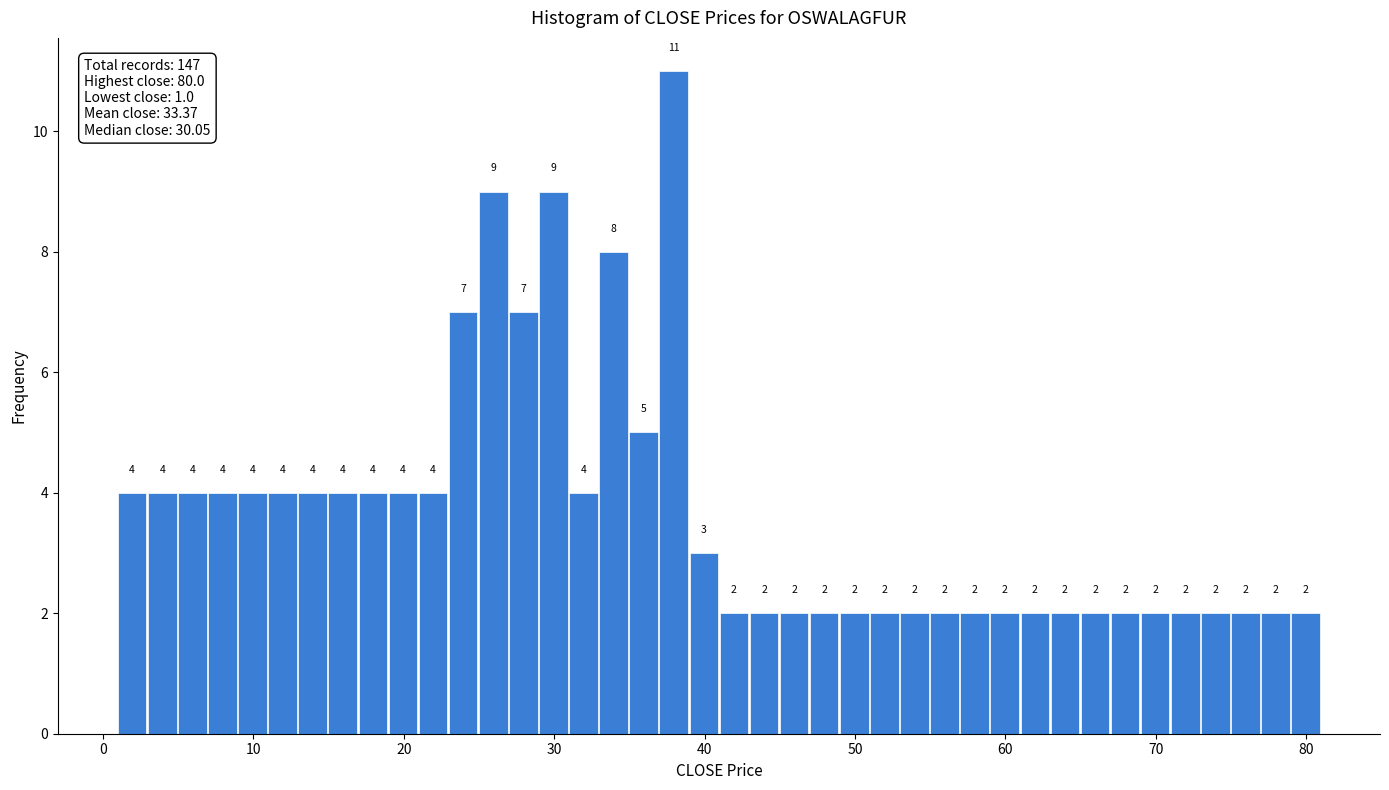

Read against the x-axis, roughly where is the centre of the tallest bar?

38